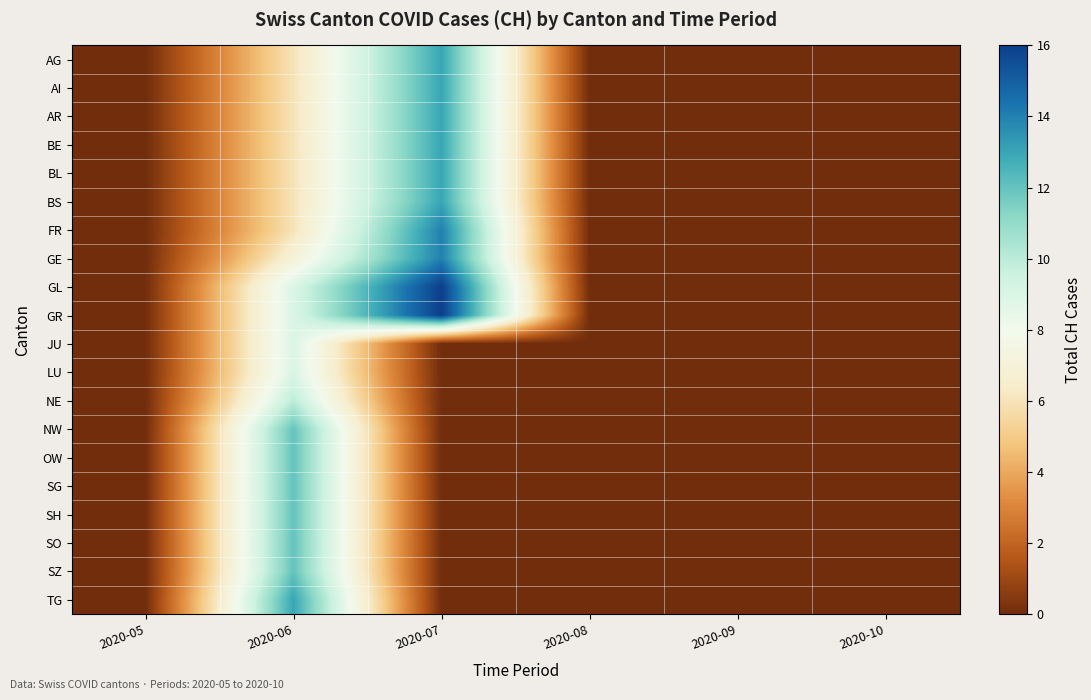

List the series in order of their peak value, lowest first.

JU, LU, NE, NW, OW, SG, SH, SO, SZ, AG, AI, AR, BE, BL, BS, TG, FR, GE, GL, GR